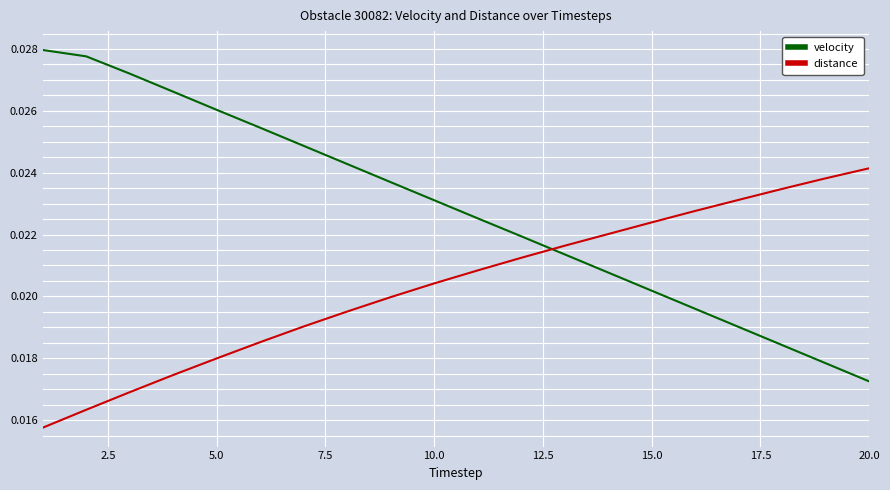

Which series ends up on top after the final intersection of distance and velocity?

distance